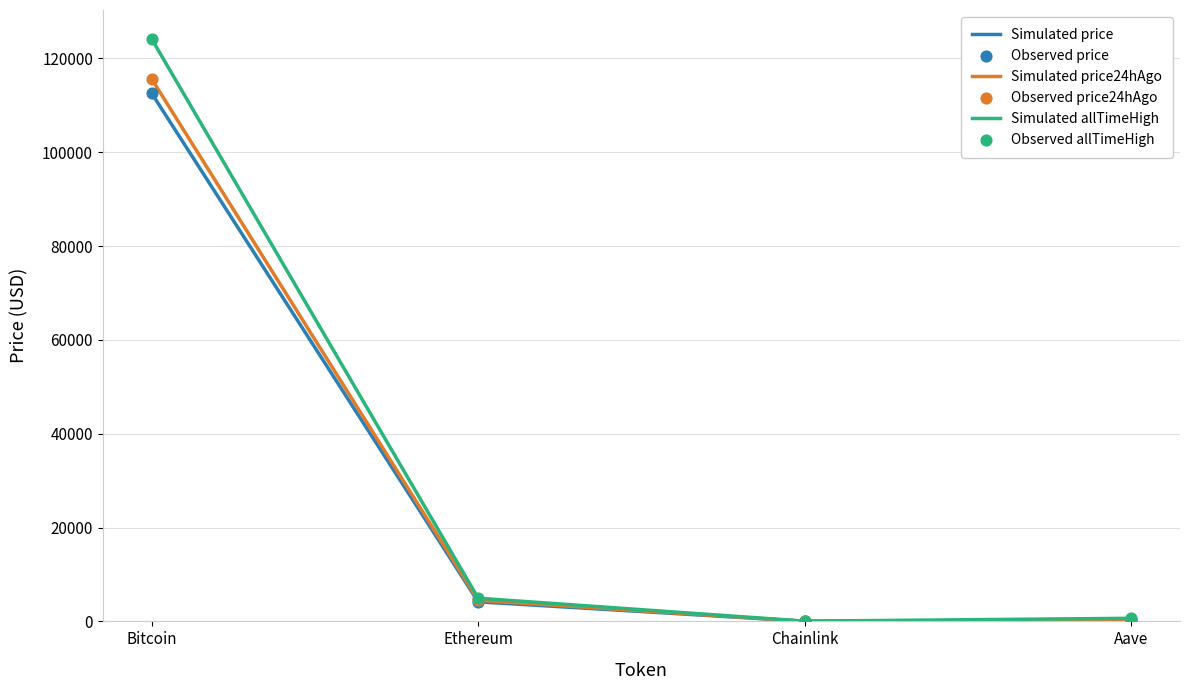

At which category is the sum across all series the highest?

Bitcoin